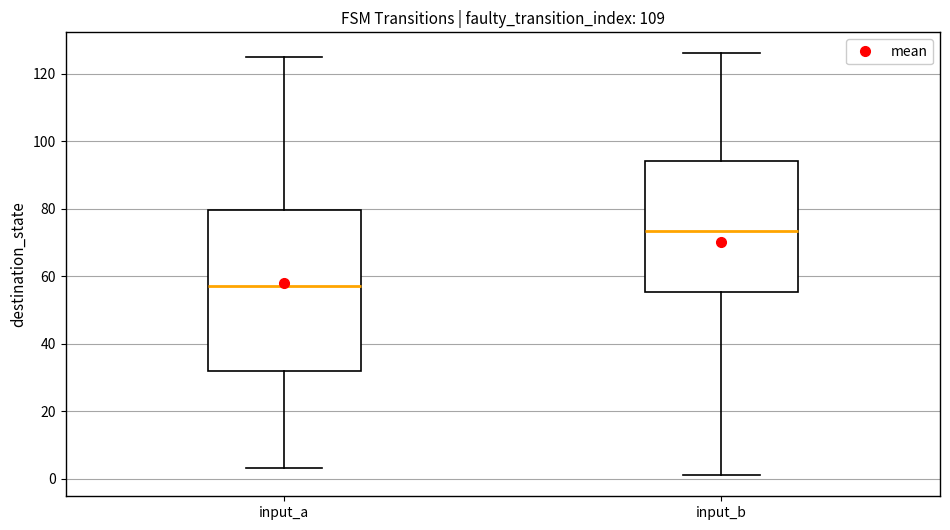

Reading left to right, transcribe this box plot: for each box, give where its median line is, the range the box spans, and where its two whiskers end, as read against the y-axis. The values are not printed on the chart, so give them approximately, as read against the axis.

input_a: median 58, box 32 to 80, whiskers 4 to 126
input_b: median 74, box 56 to 94, whiskers 2 to 126